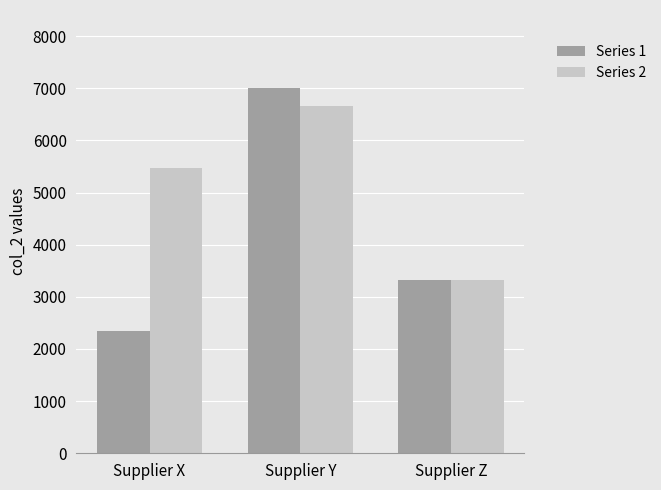

Which category has the highest value across all series?

Supplier Y